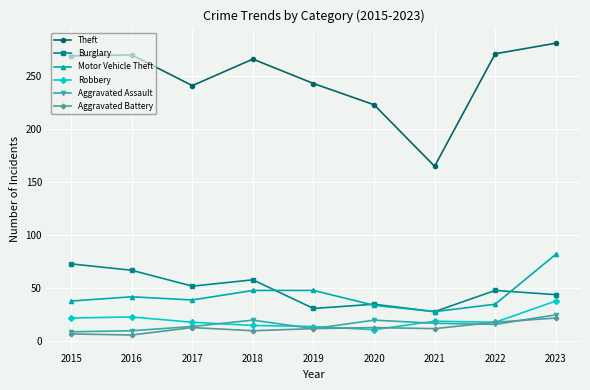

Which label corresponds to the largest value in the chart?

2023